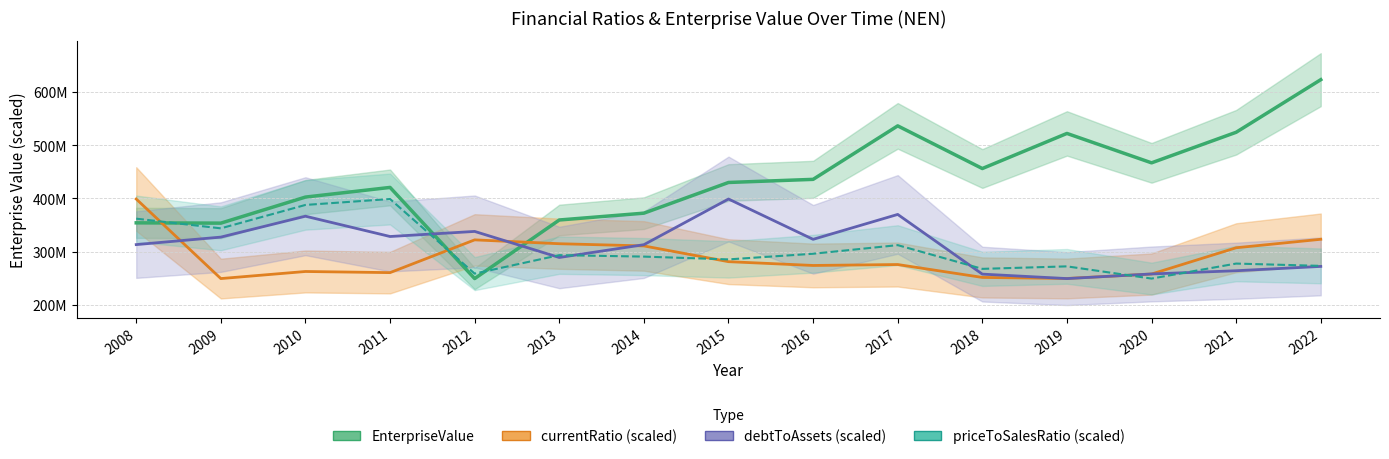

How many data points in currentRatio are above 275596401?

8